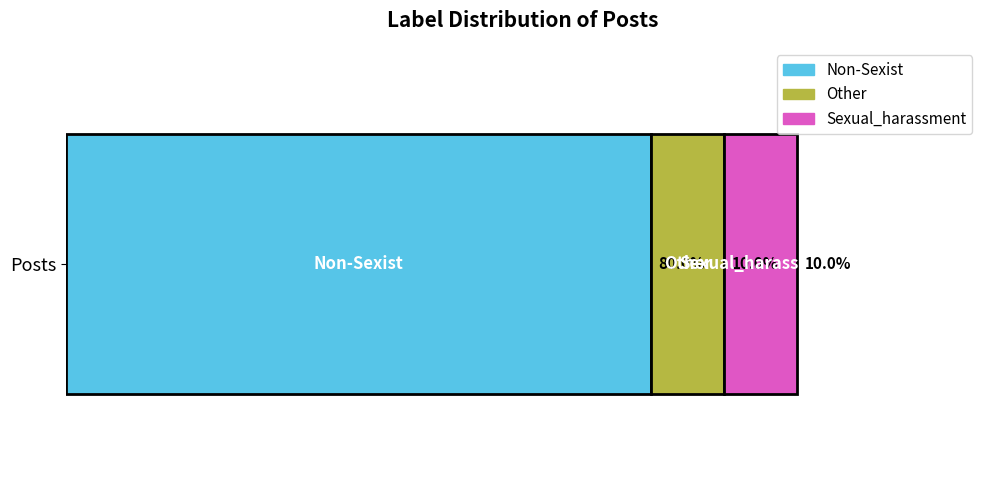

What are all the series names shown in the legend?

Non-Sexist, Other, Sexual_harassment